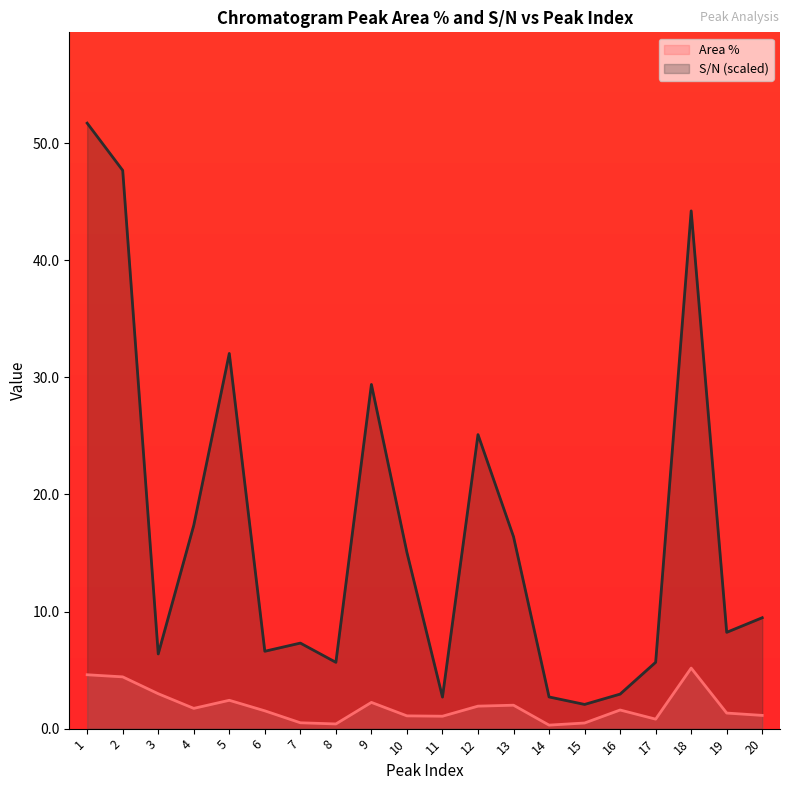

What is the average value of the Area % series?

1.9